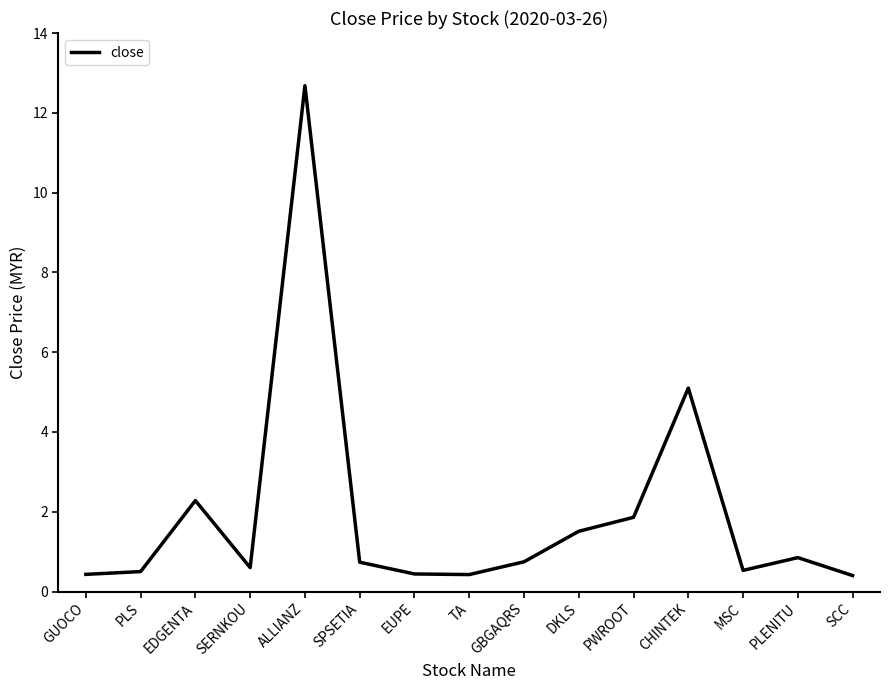

What position from the left is DKLS?

10